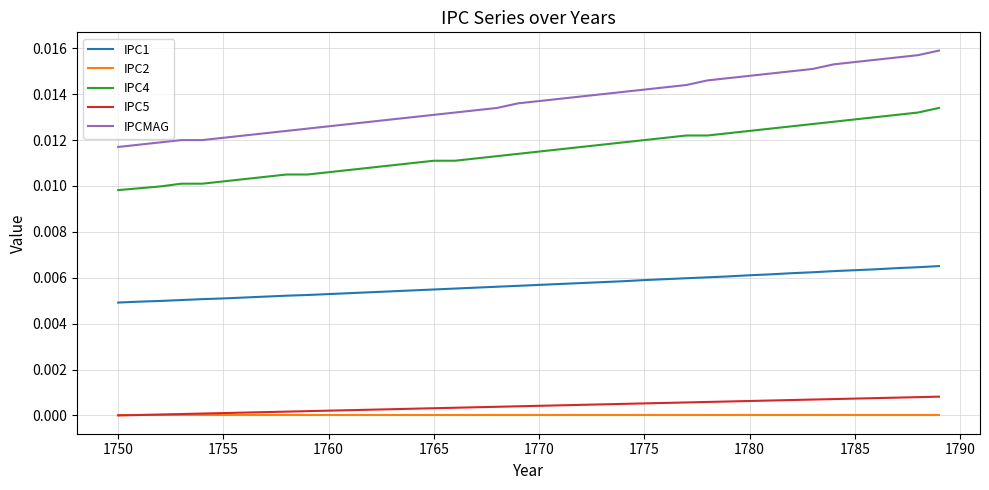

True or false: IPC5 and IPC4 intersect in this chart.

False